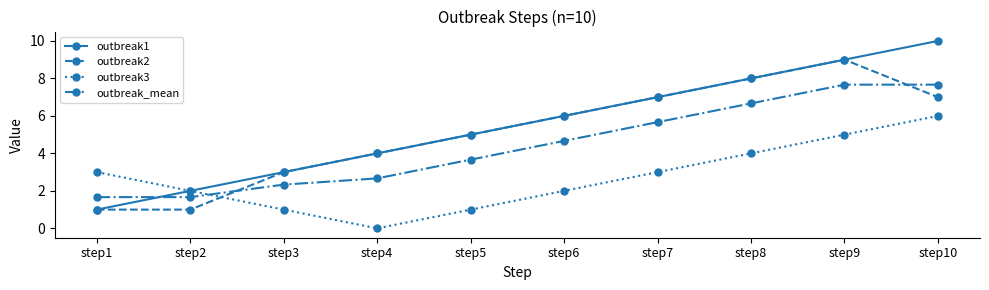

At which category does the chart reach its minimum across all series?

step4